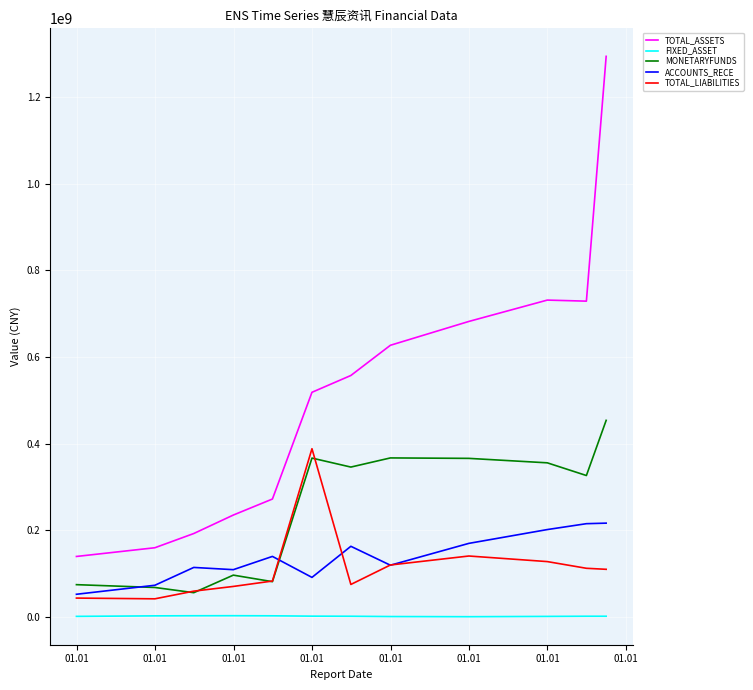

What is the maximum value for TOTAL_ASSETS?

1293923652.9